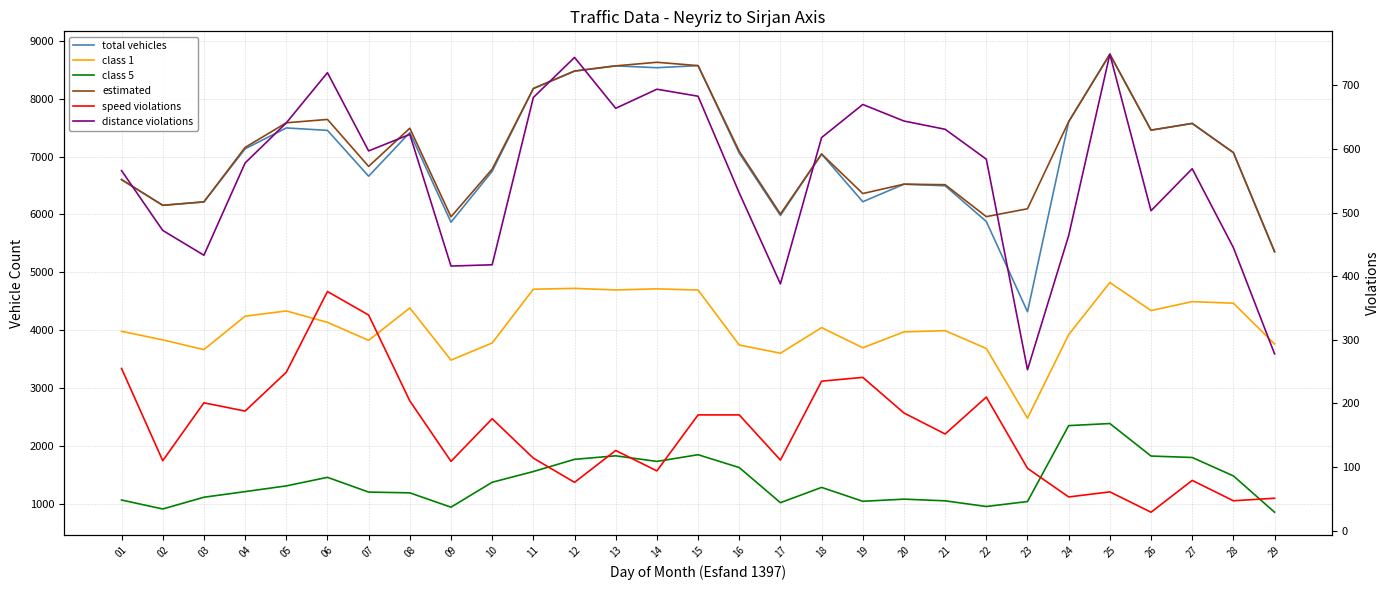

How many interior local valleys does the total vehicles series have?

8